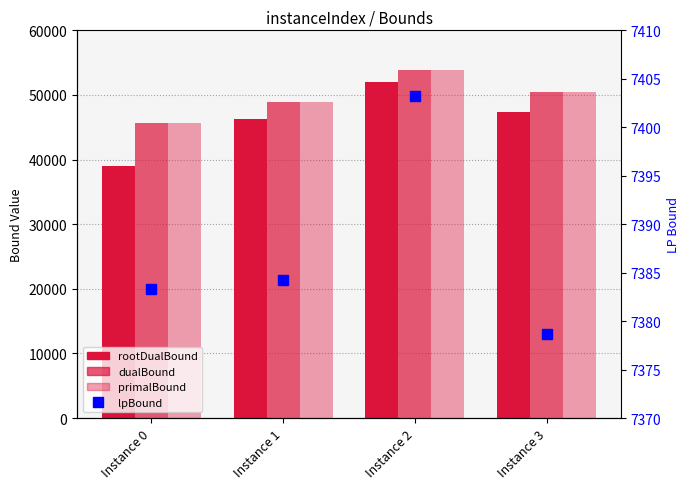

How many categories are shown in the chart?

4